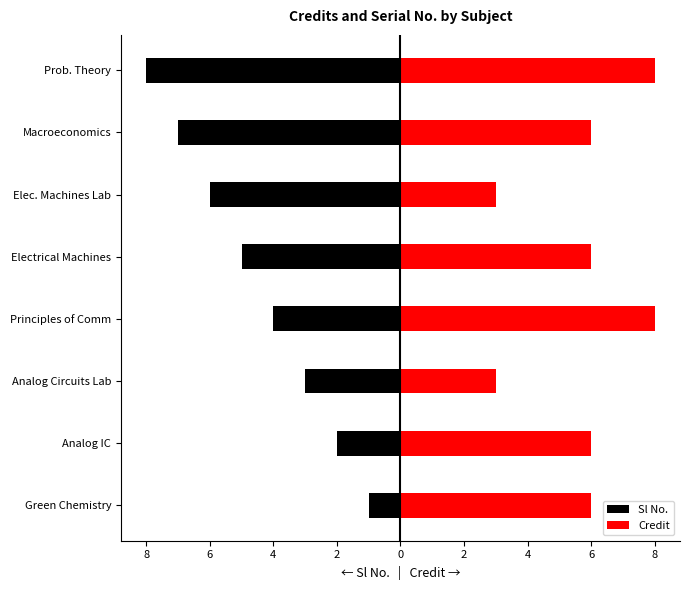

How many bars are there in total?

16